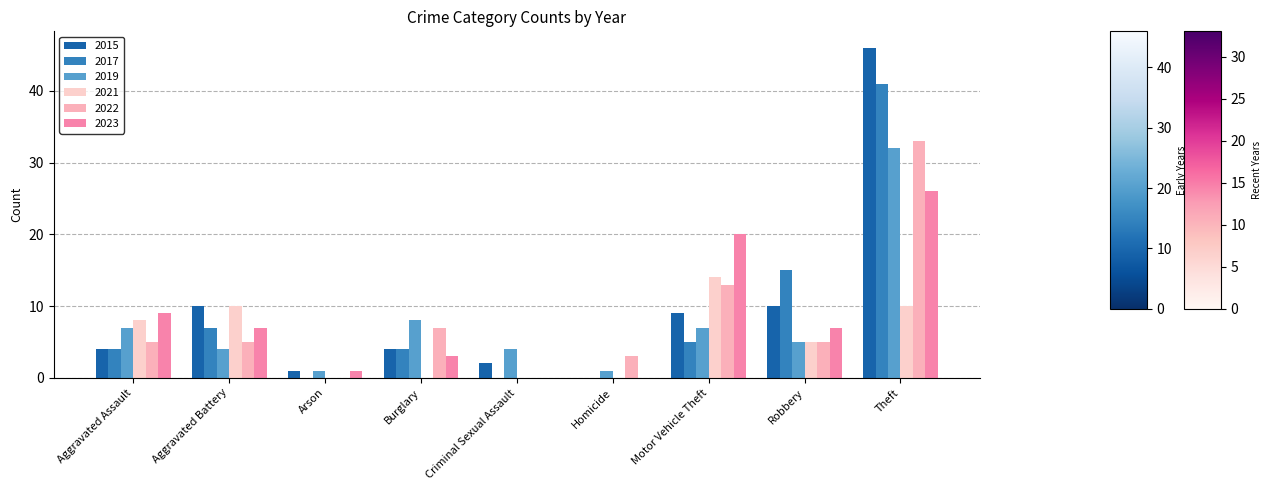

Which series has the largest total across all categories?

2015